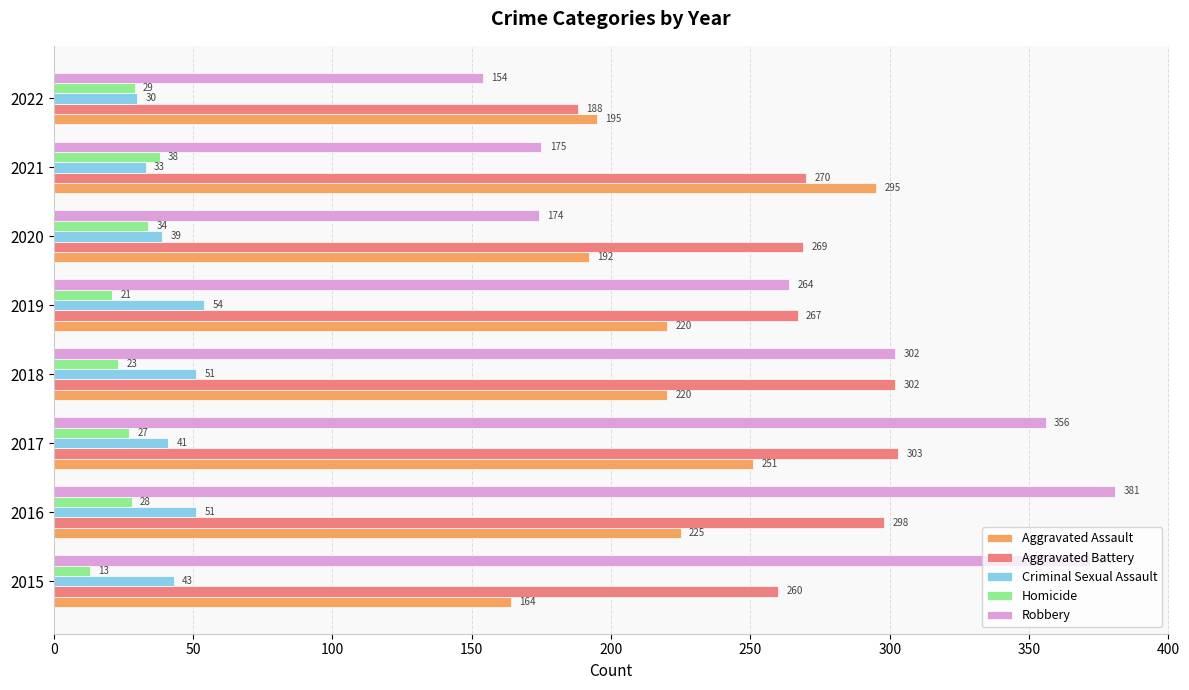

What is the sum of the Robbery values at 2019 and 2021?

439